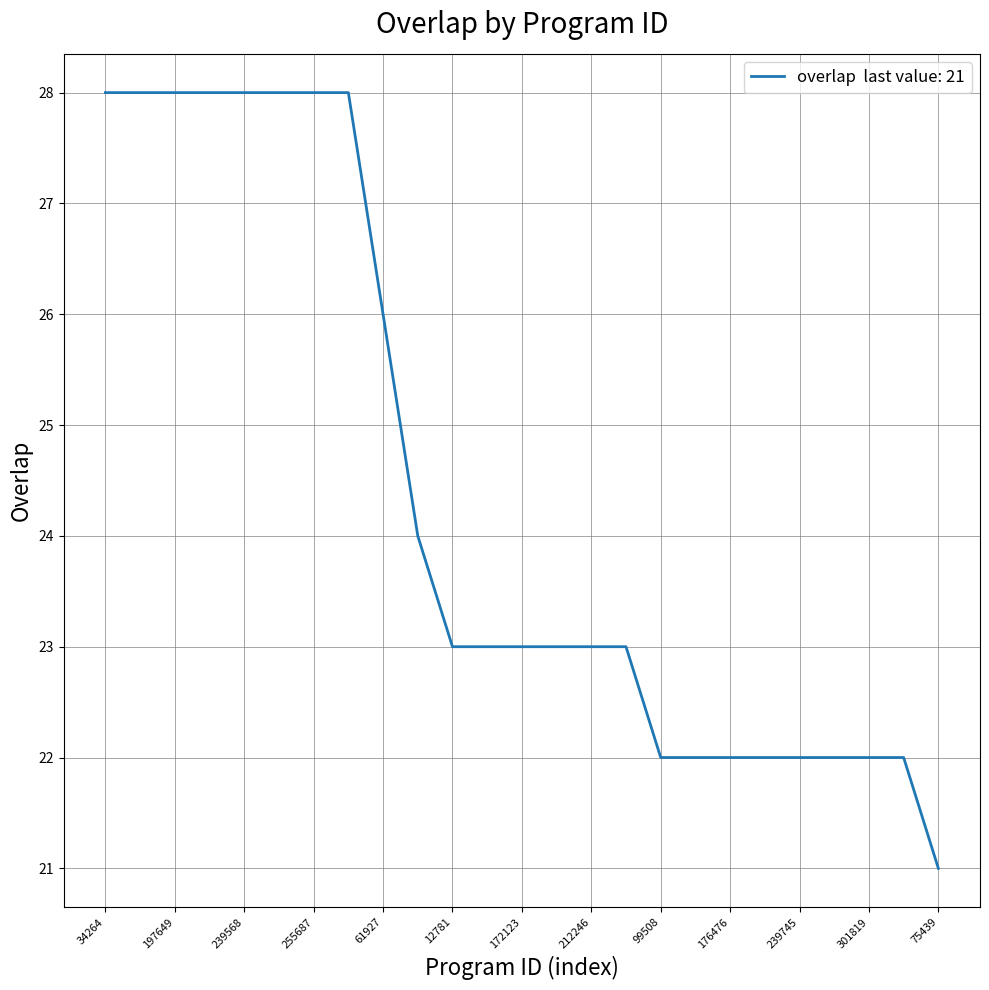

What is the difference between the maximum and minimum values?

7